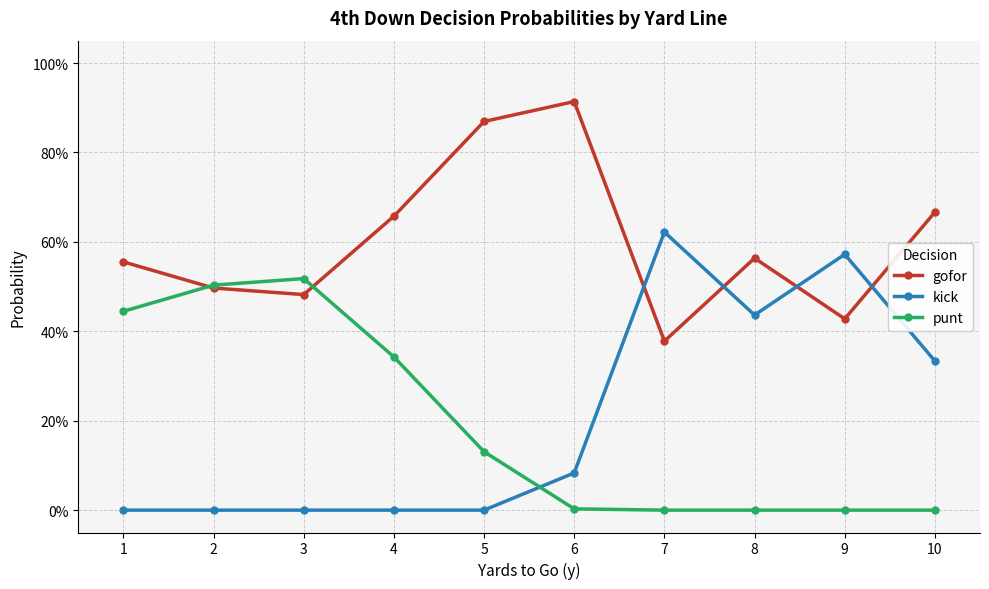

What are all the series names shown in the legend?

gofor, kick, punt